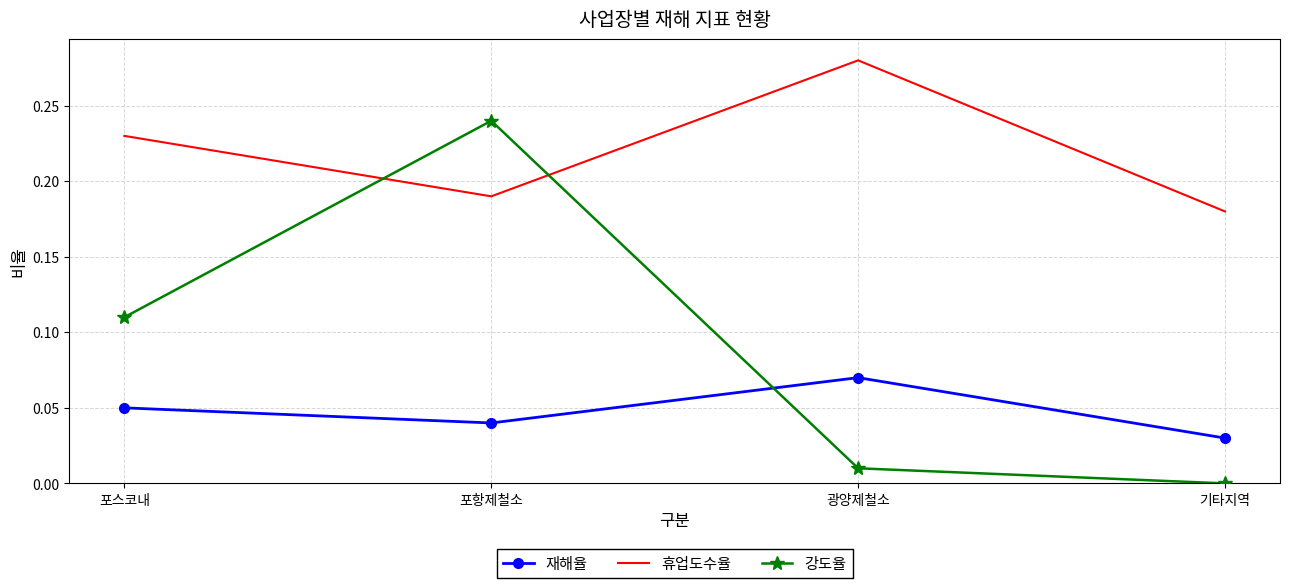

At which category does the chart reach its minimum across all series?

기타지역